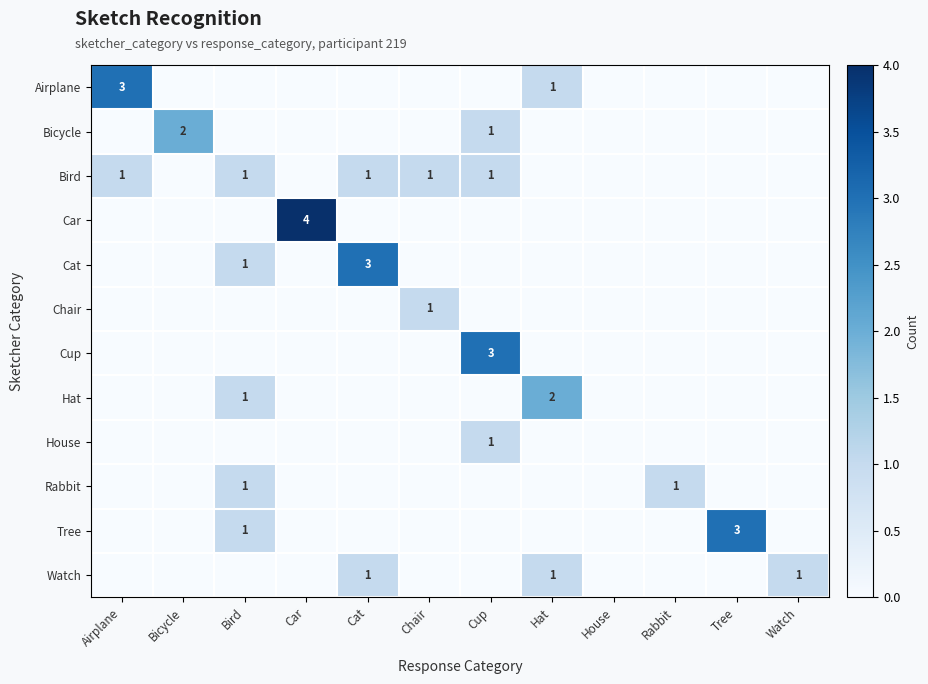

What is the total value across all series at Bicycle?

2